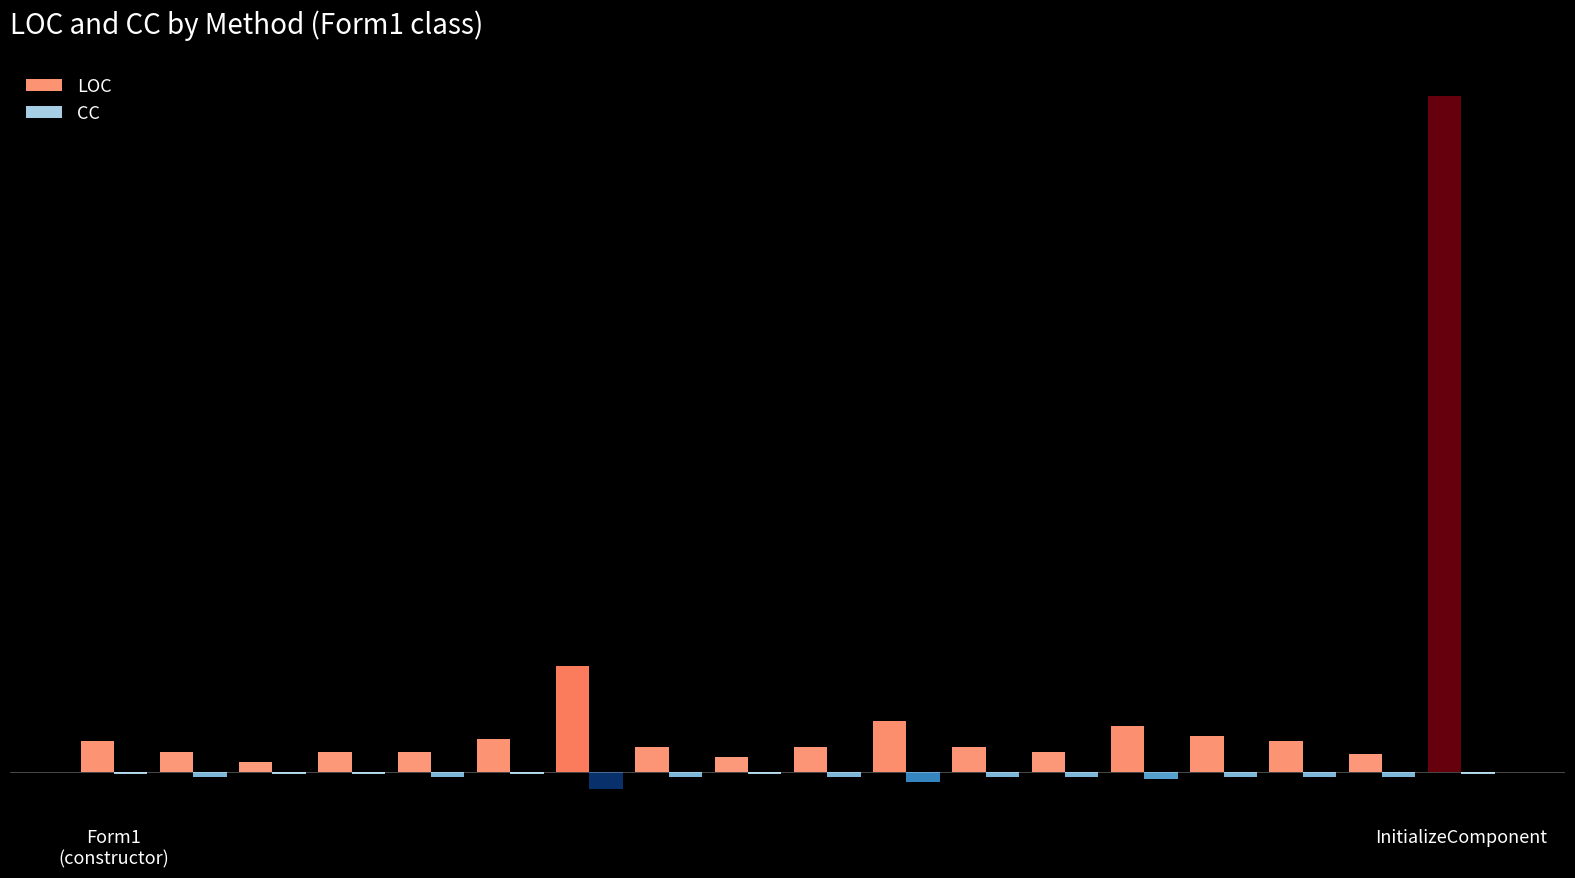

At which category is the sum across all series the highest?

InitializeComponent